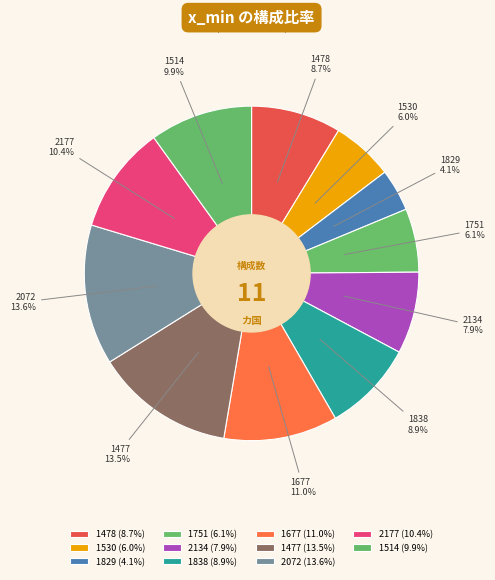

Rank the categories by value from highest to lowest.

2072, 1477, 1677, 2177, 1514, 1838, 1478, 2134, 1751, 1530, 1829